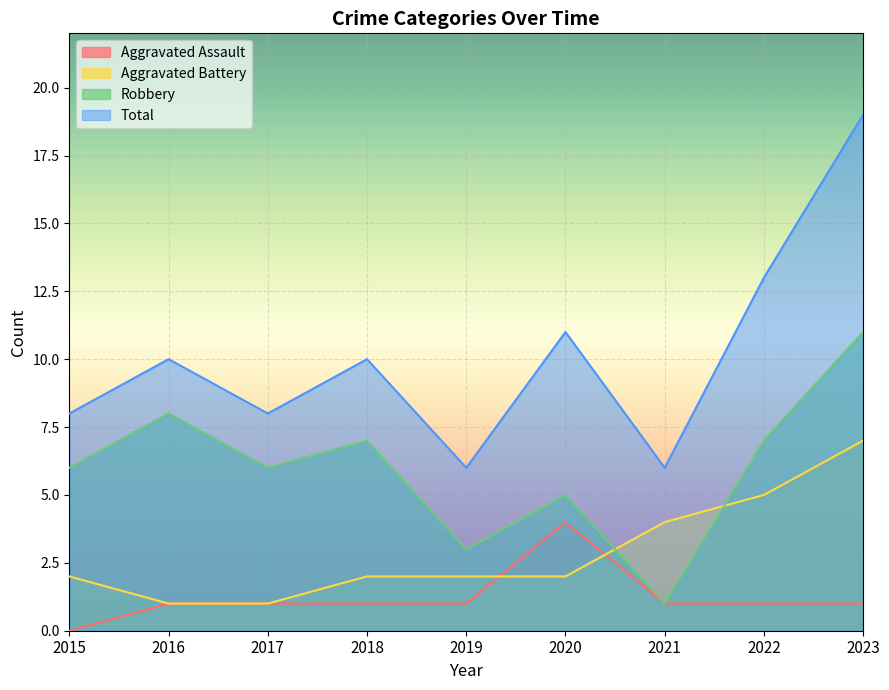

What are all the series names shown in the legend?

Aggravated Assault, Aggravated Battery, Robbery, Total